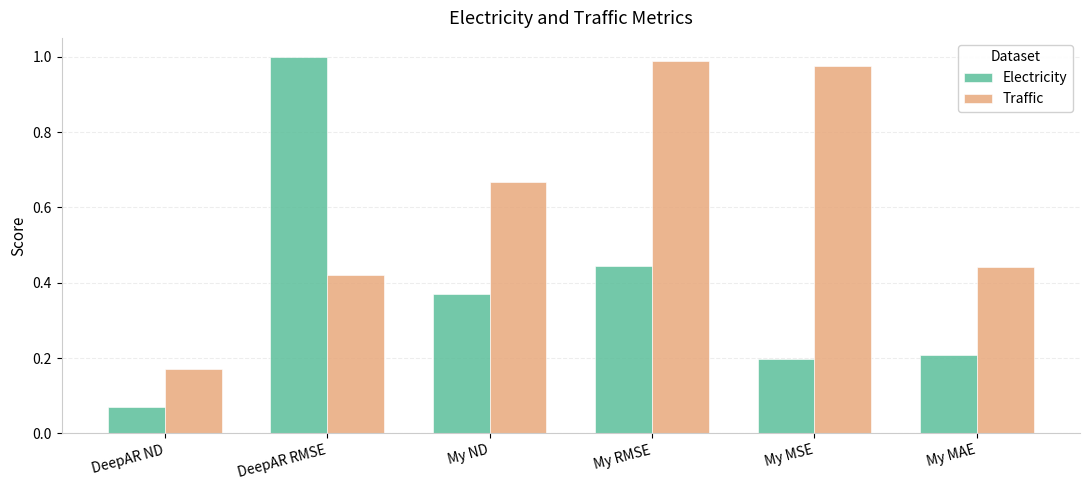

What is the difference between the second highest and second lowest values in the Traffic series?

0.6